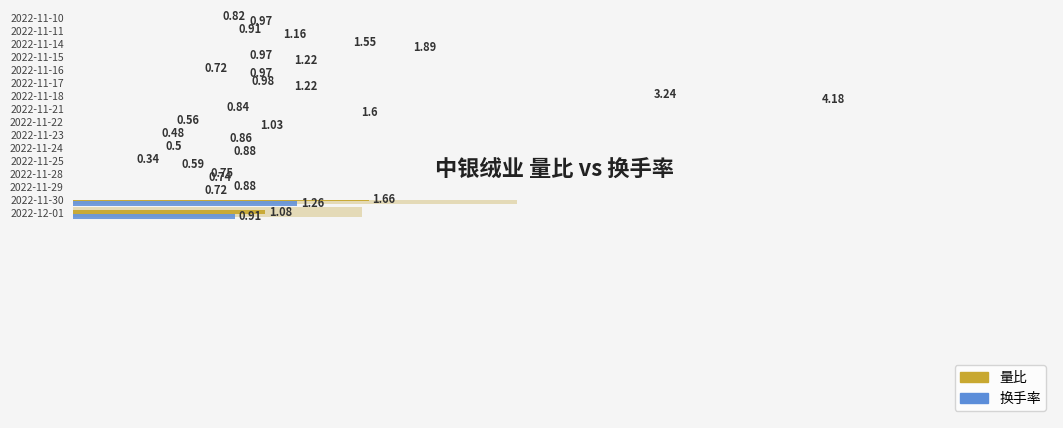

What is the maximum value for 换手率?

4.2